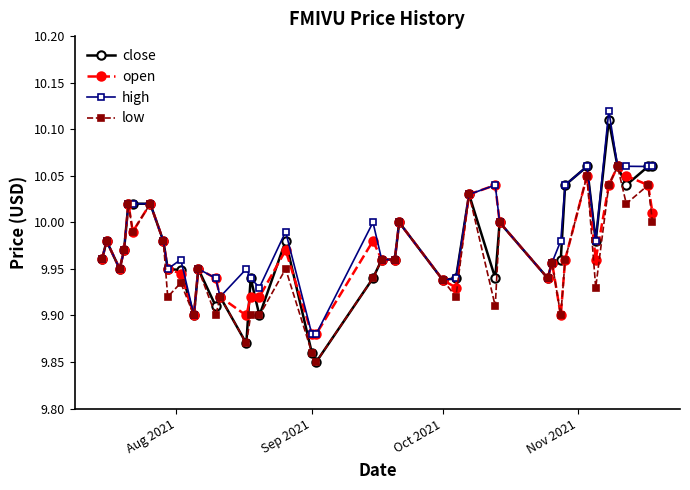

True or false: high has more than 1 points higher than both neighbors.

True